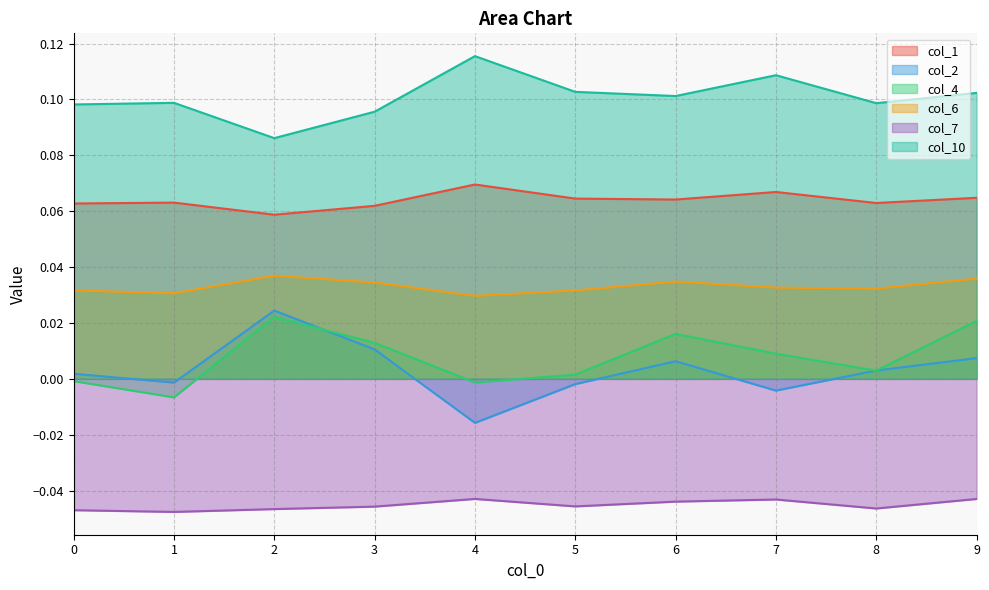

Reading left to right, extract all data points from this chart.

col_1: 0.1	0.1	0.1	0.1	0.1	0.1	0.1	0.1	0.1	0.1
col_2: 0.0	-0.0	0.0	0.0	-0.0	-0.0	0.0	-0.0	0.0	0.0
col_4: -0.0	-0.0	0.0	0.0	-0.0	0.0	0.0	0.0	0.0	0.0
col_6: 0.0	0.0	0.0	0.0	0.0	0.0	0.0	0.0	0.0	0.0
col_7: -0.0	-0.0	-0.0	-0.0	-0.0	-0.0	-0.0	-0.0	-0.0	-0.0
col_10: 0.1	0.1	0.1	0.1	0.1	0.1	0.1	0.1	0.1	0.1